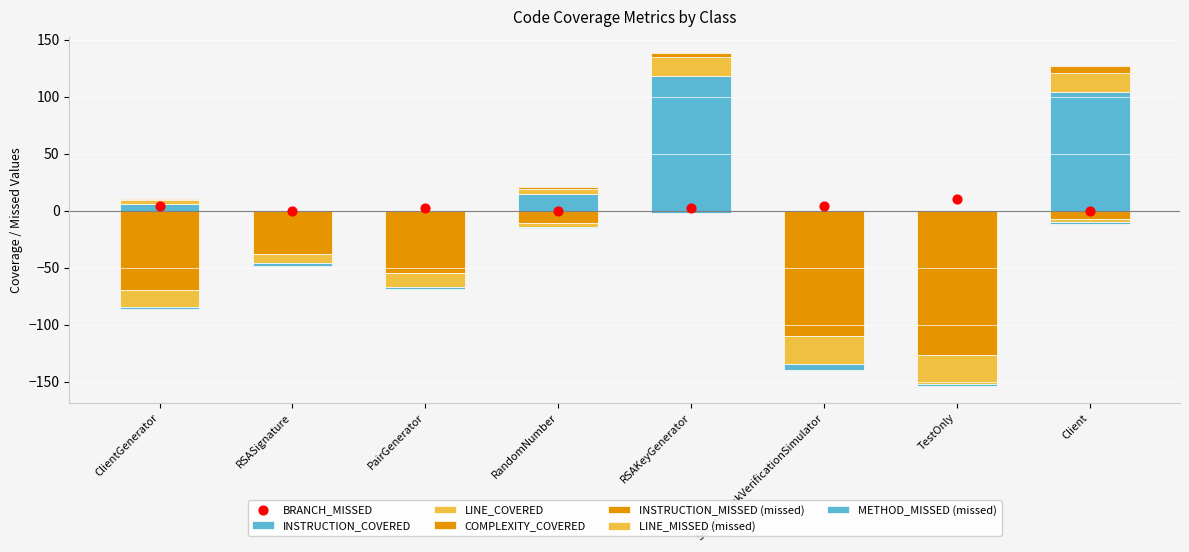

Which series reaches the maximum Y coordinate?

INSTRUCTION_COVERED